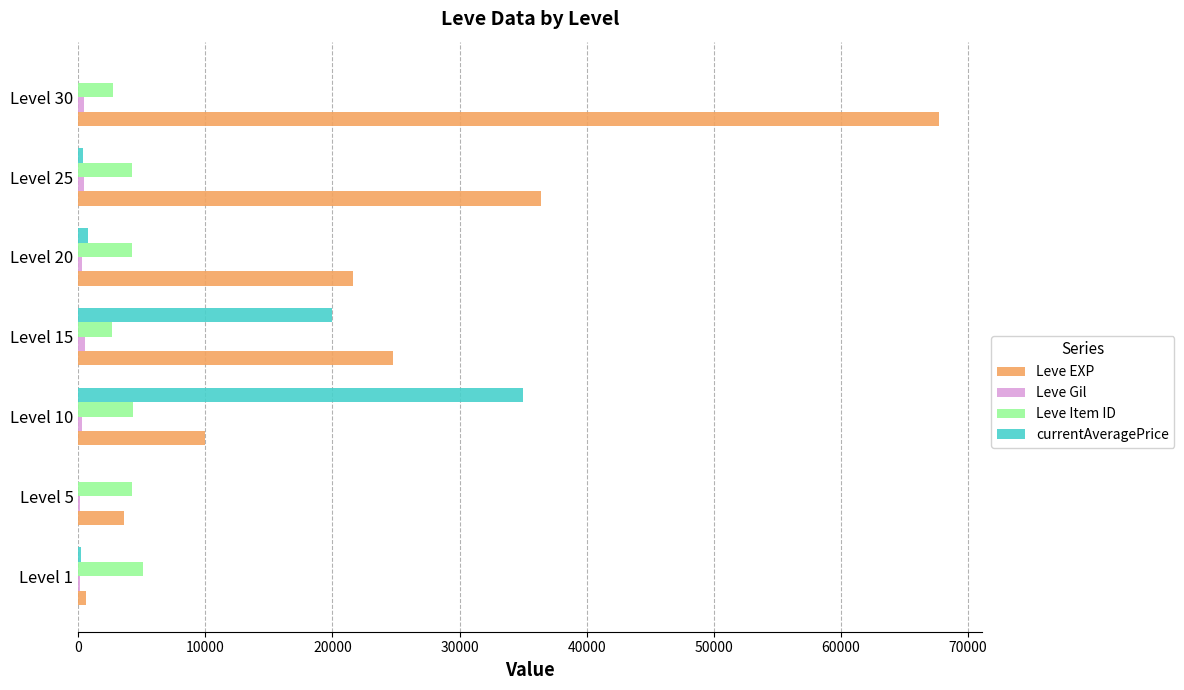

Which label corresponds to the largest value in the chart?

Level 30